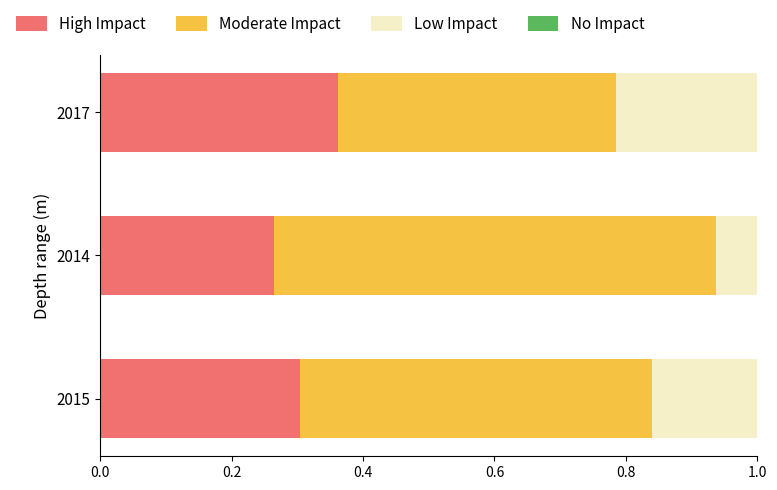

At which label is High Impact closest to 0?

2014